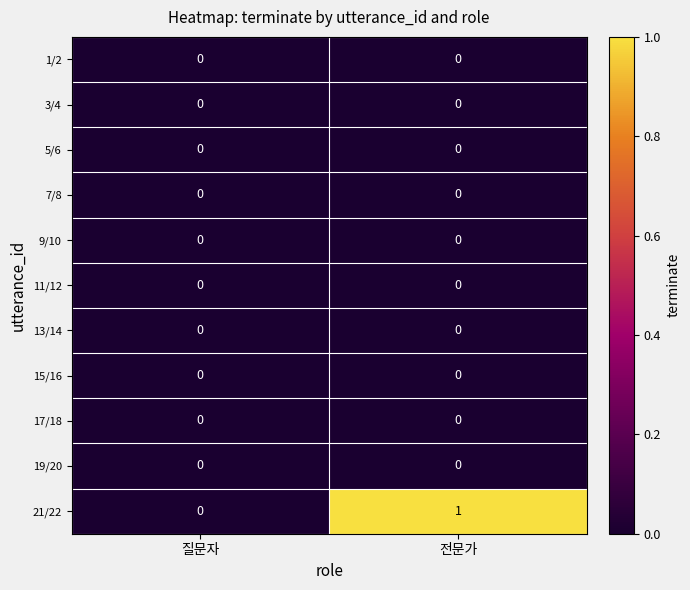

At which label does 21/22 reach its peak?

전문가